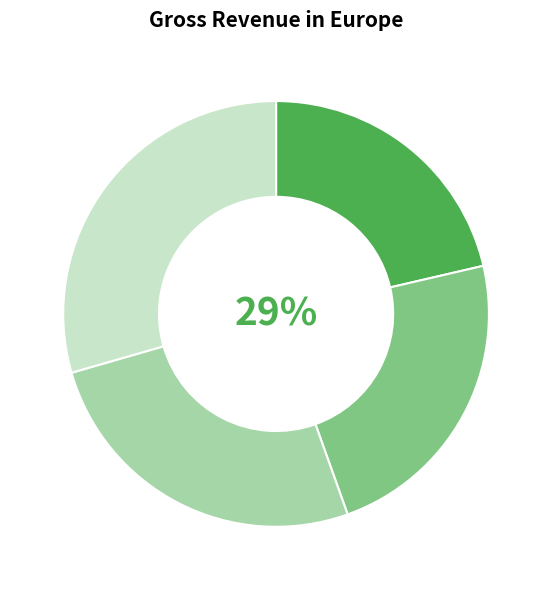

Count the number of slices in the pie.

4